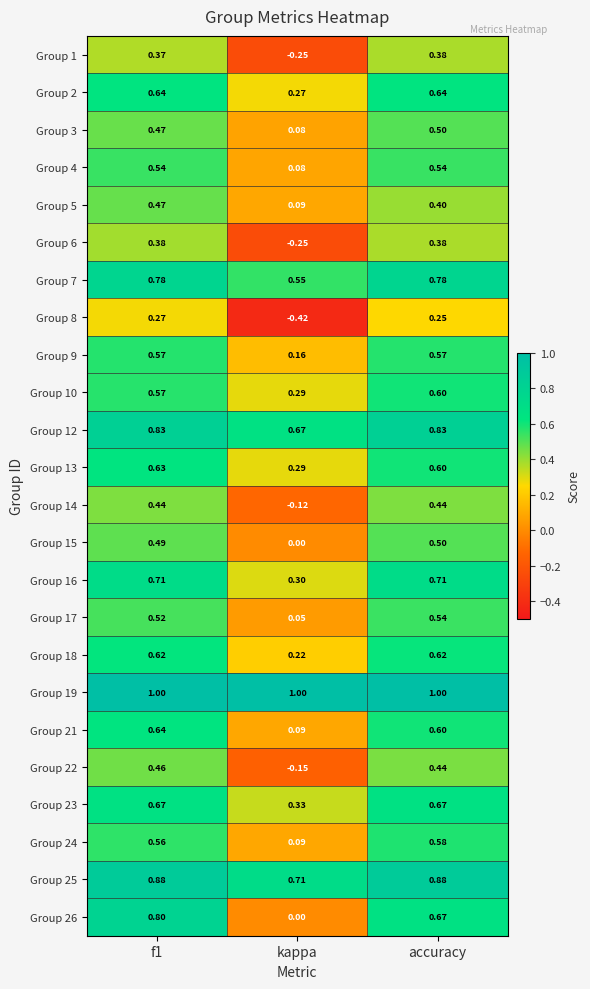

At which category does the chart reach its minimum across all series?

kappa